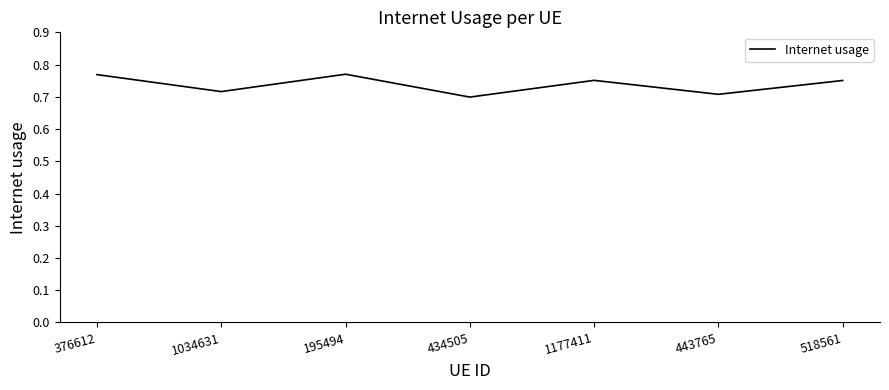

The chart shows a value of 0.4 at 1177411. True or false?

False